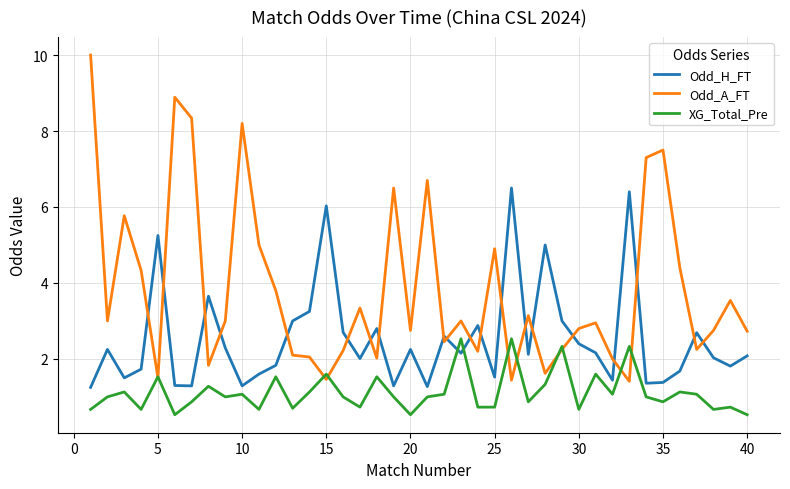

What is the greatest value displayed?

10.0